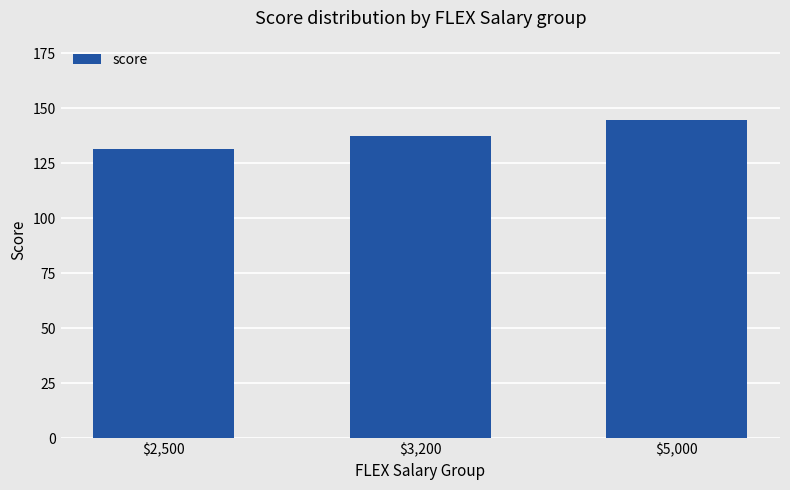

The value at $5,000 is 144.6. True or false?

True